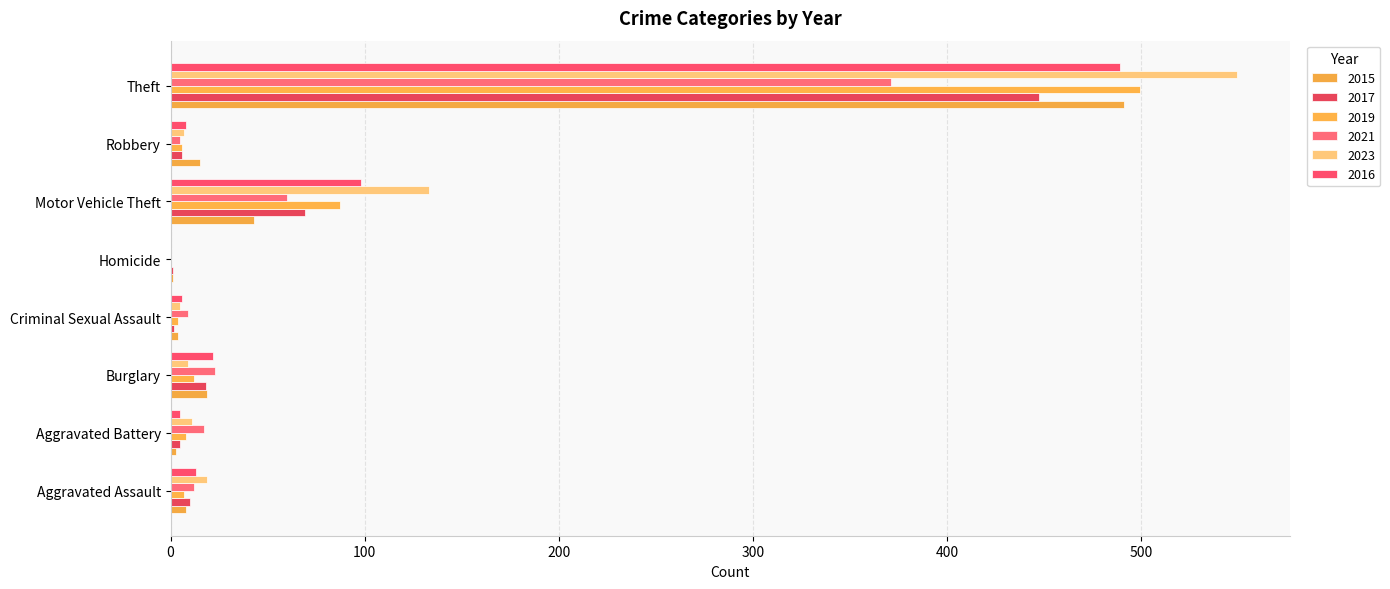

Is it true that 2017 equals 6 at Robbery?

True